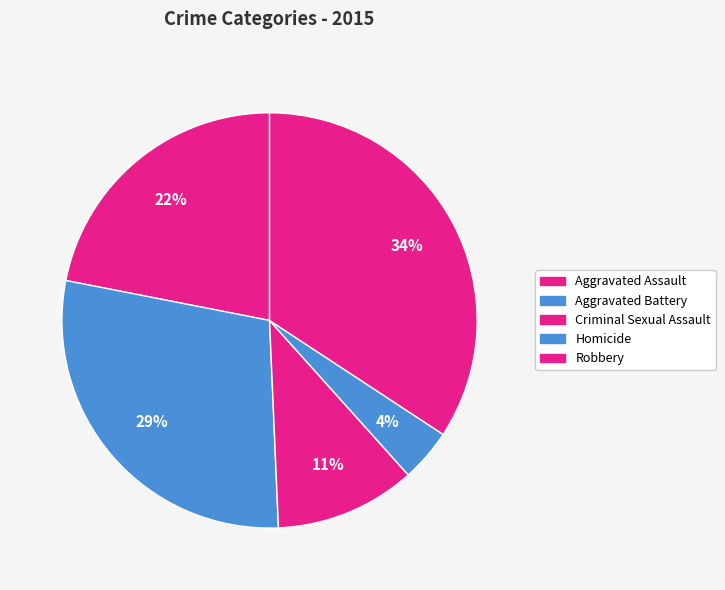

To the nearest percent, what percentage of the pie is Aggravated Battery?

29%